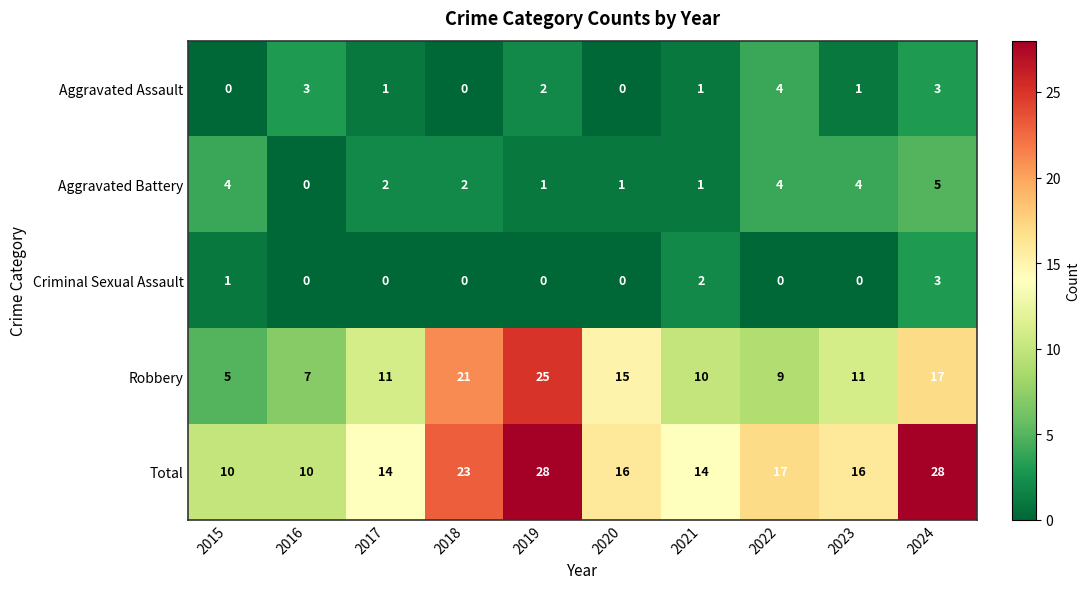

What is the sum of the Robbery values at 2016 and 2021?

17